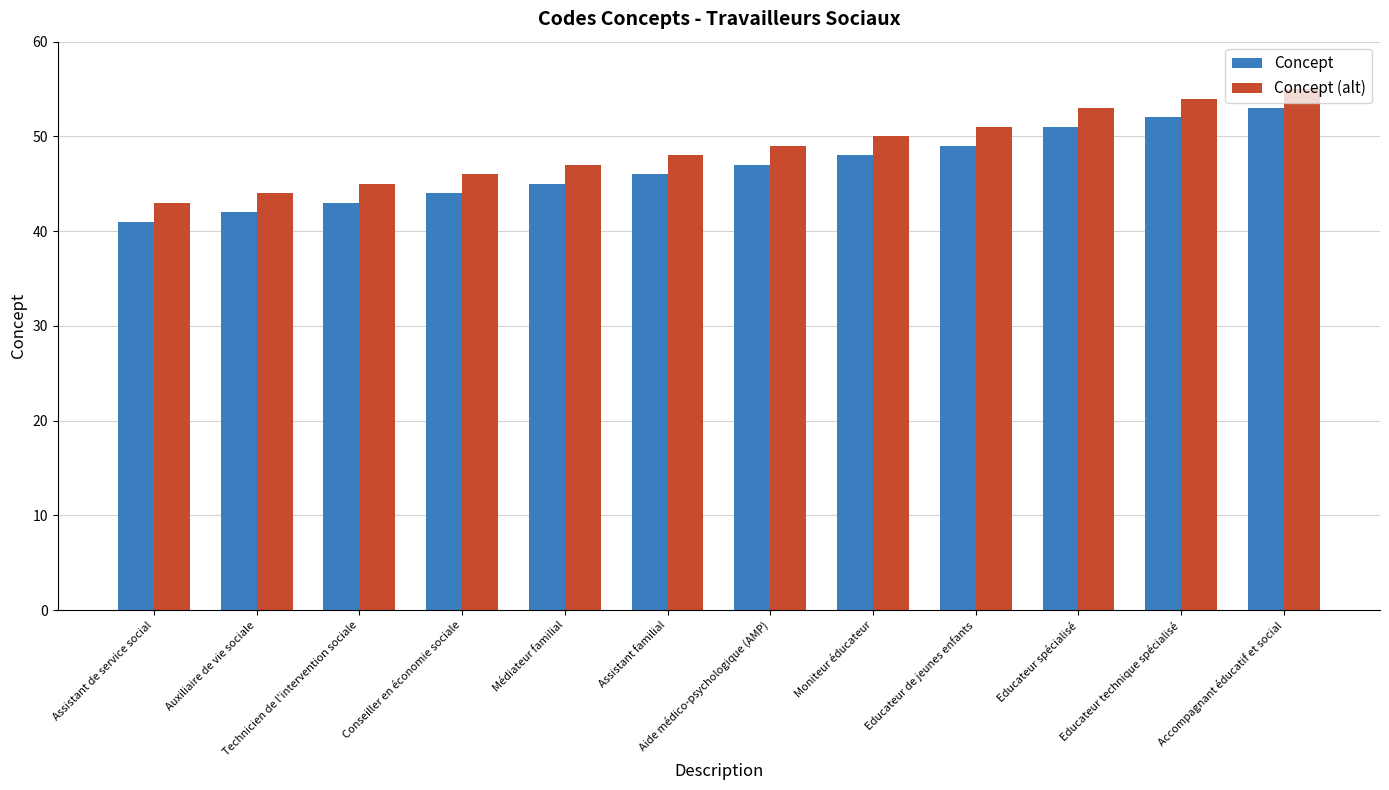

Which series has the largest total across all categories?

Concept (alt)